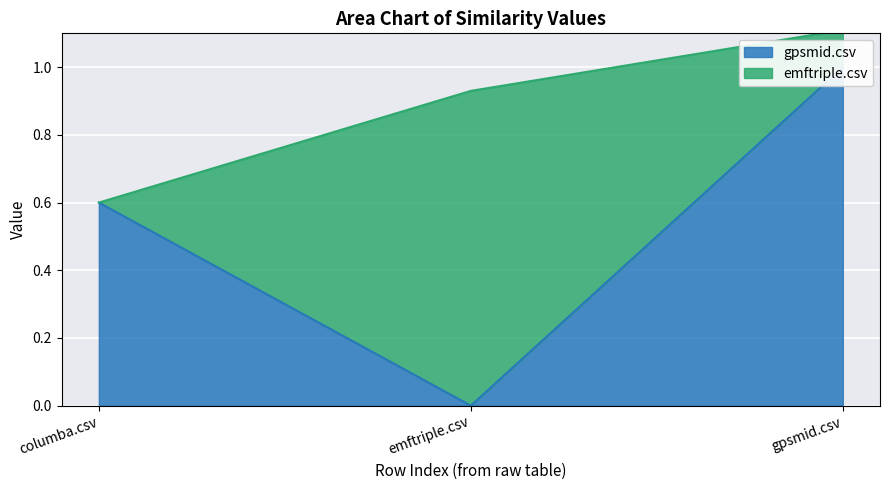

Which has a higher value, columba.csv or emftriple.csv?

columba.csv